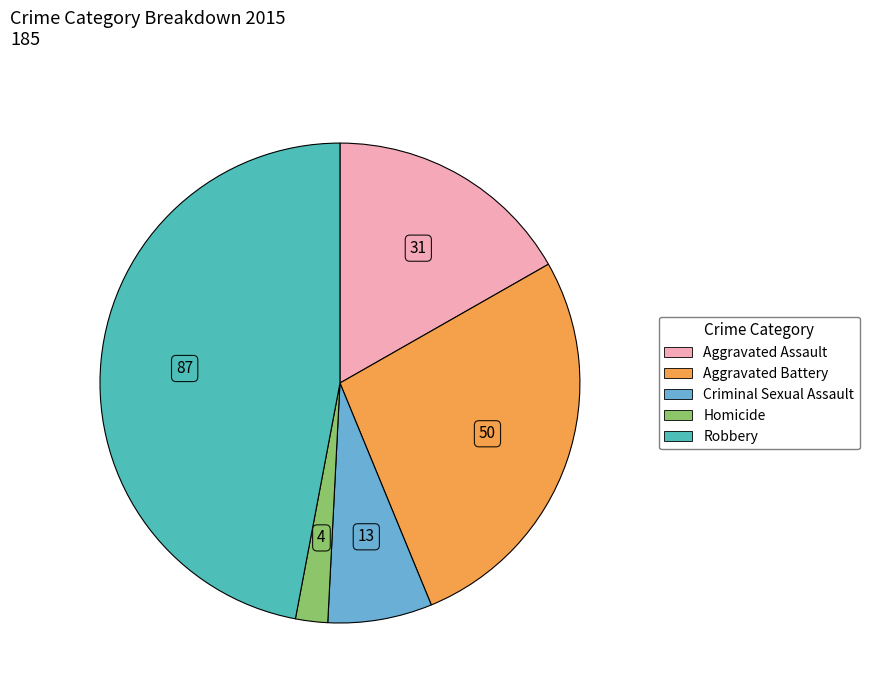

Is there any slice that represents more than half of the pie?

No